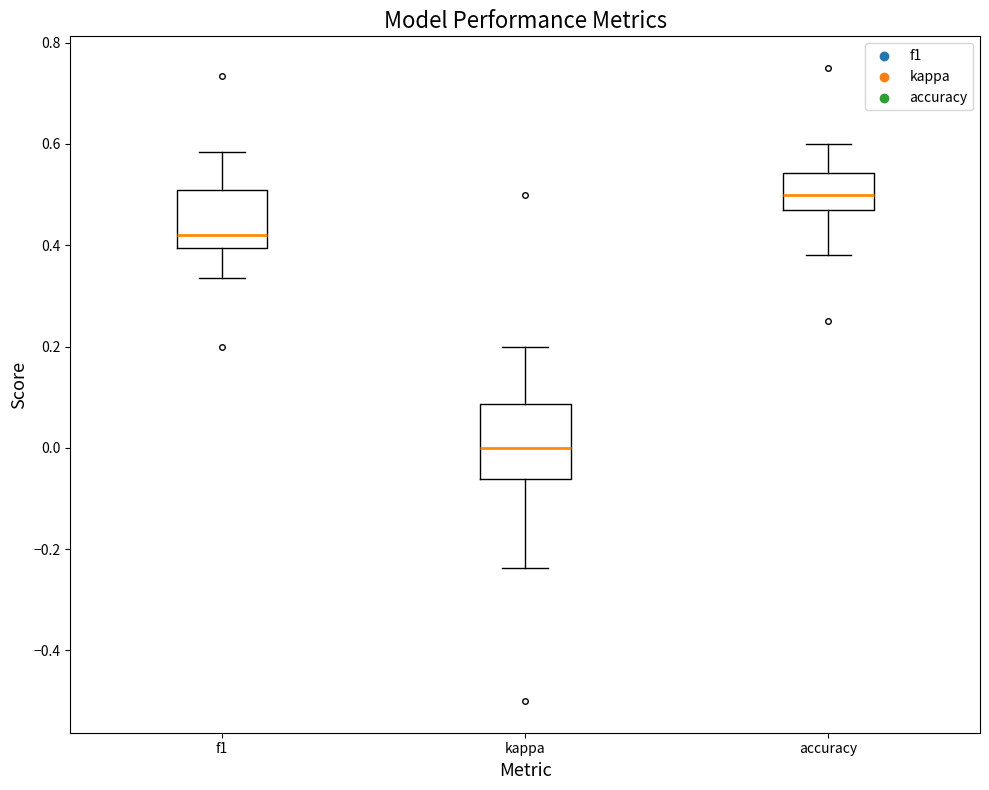

Where does the lower whisker of the box for f1 end on the y-axis? The values are not printed on the chart, so give them approximately, as read against the axis.

0.34